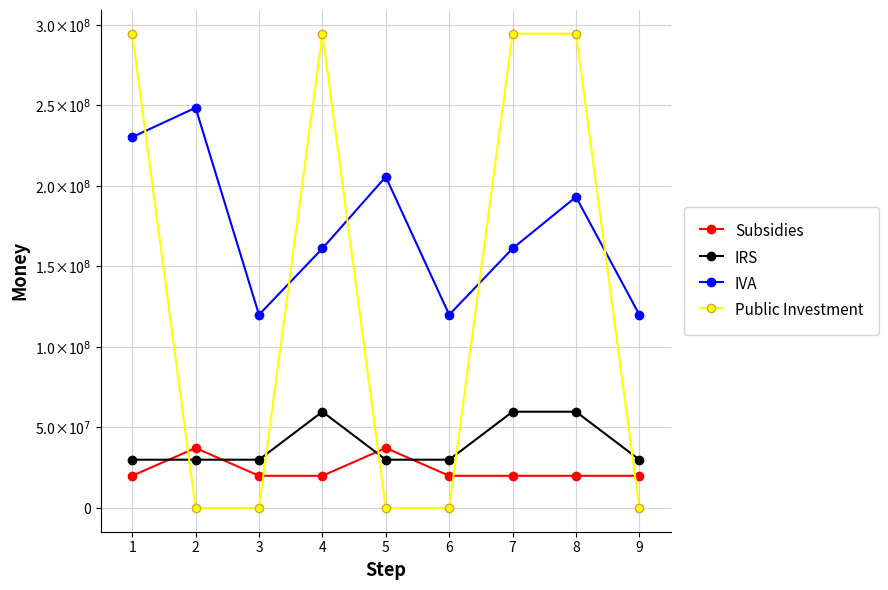

What are all the series names shown in the legend?

Subsidies, IRS, IVA, Public Investment